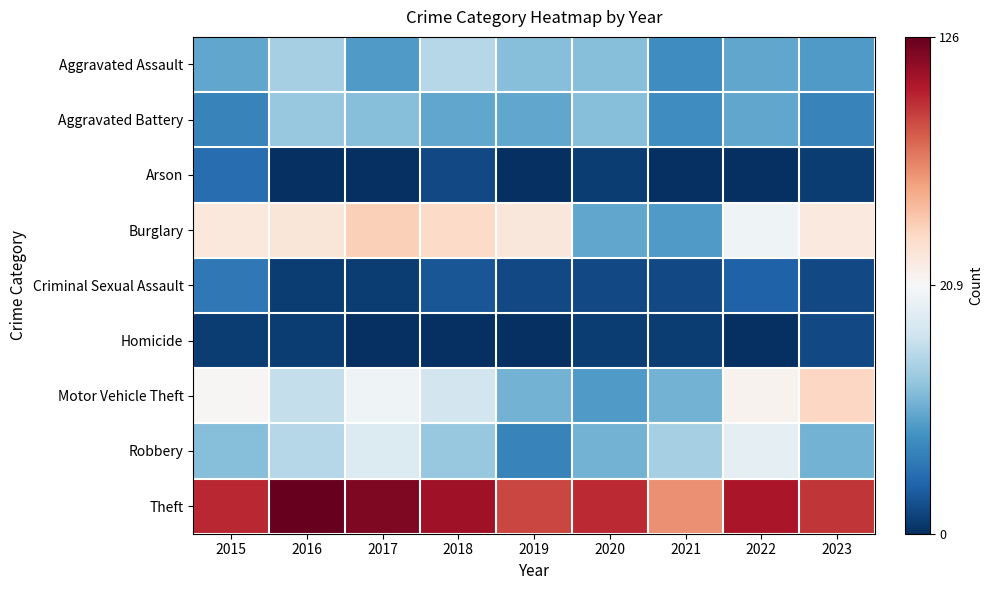

Reading right to left, list all the values displayed in this chart.

Aggravated Assault: 2023=9	2022=10	2021=8	2020=12	2019=12	2018=15	2017=9	2016=14	2015=10
Aggravated Battery: 2023=7	2022=10	2021=8	2020=12	2019=10	2018=10	2017=12	2016=13	2015=7
Arson: 2023=1	2022=0	2021=0	2020=1	2019=0	2018=2	2017=0	2016=0	2015=5
Burglary: 2023=31	2022=20	2021=9	2020=10	2019=33	2018=41	2017=46	2016=34	2015=32
Criminal Sexual Assault: 2023=2	2022=4	2021=2	2020=2	2019=2	2018=3	2017=1	2016=1	2015=6
Homicide: 2023=2	2022=0	2021=1	2020=1	2019=0	2018=0	2017=0	2016=1	2015=1
Motor Vehicle Theft: 2023=43	2022=25	2021=11	2020=9	2019=11	2018=17	2017=20	2016=16	2015=22
Robbery: 2023=11	2022=19	2021=14	2020=11	2019=7	2018=13	2017=18	2016=15	2015=12
Theft: 2023=96	2022=107	2021=69	2020=99	2019=91	2018=110	2017=119	2016=126	2015=100